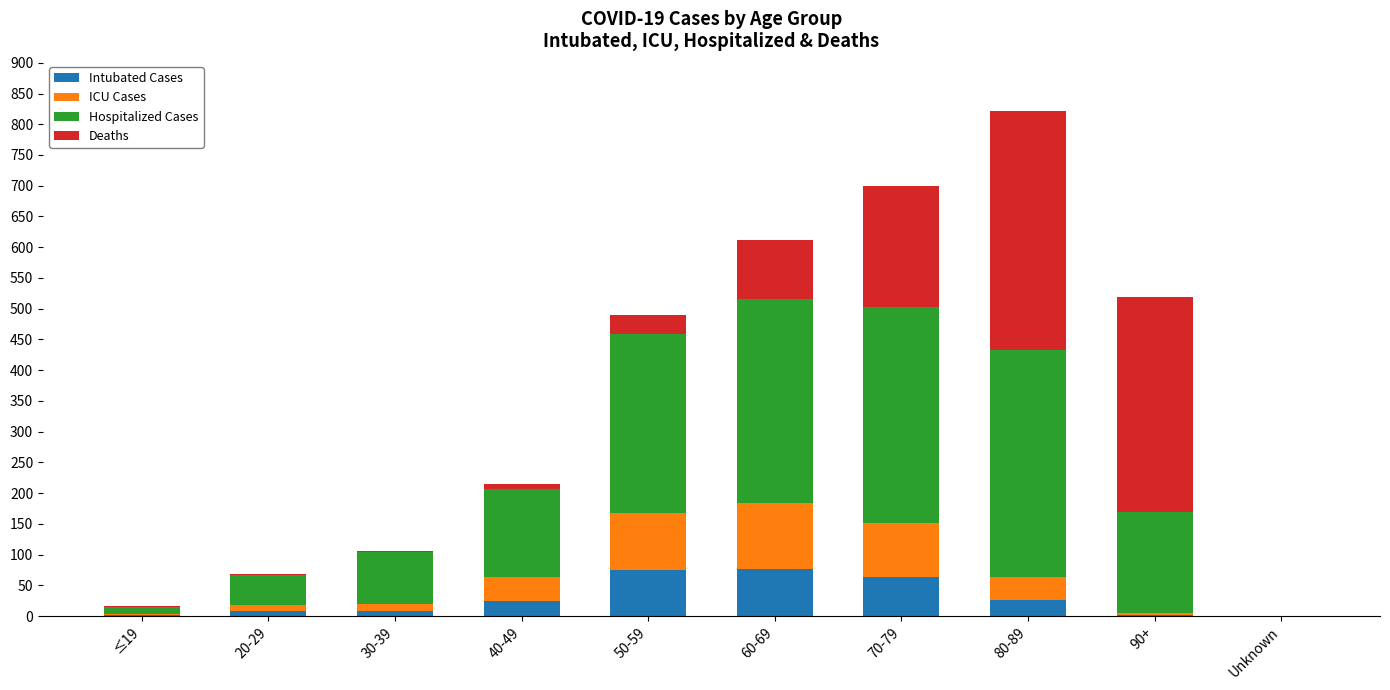

Are the bars horizontal?

No